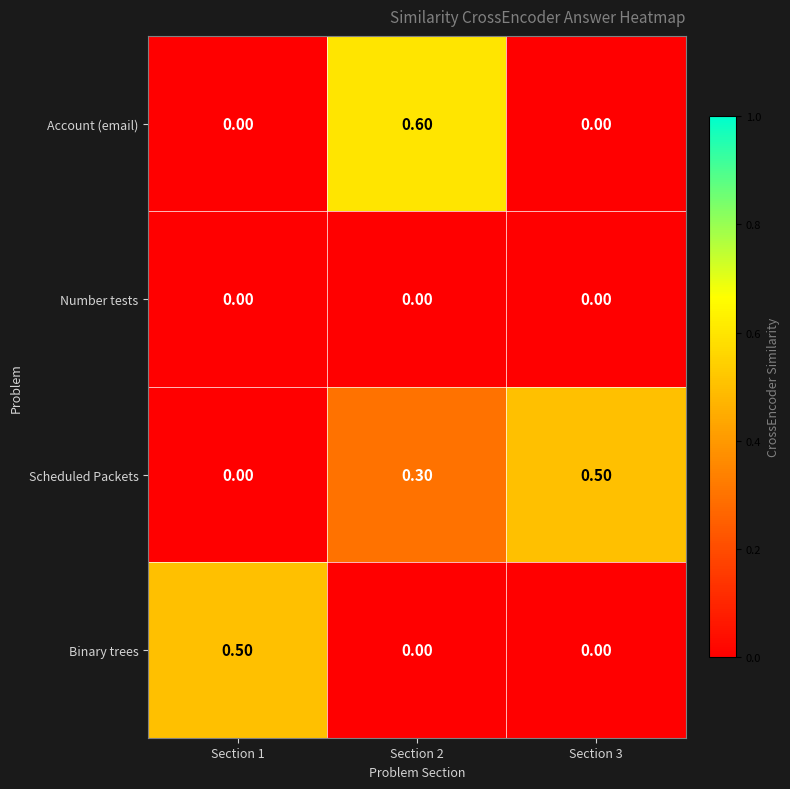

At how many categories does at least one series exceed 0?

3